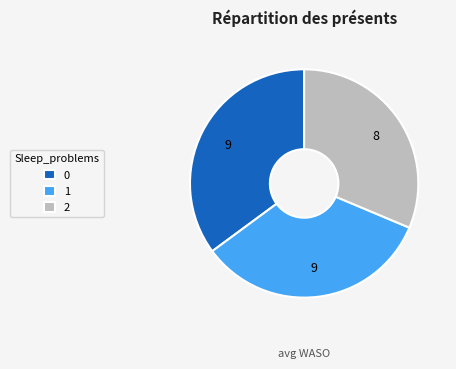

True or false: 0 accounts for 43% of the total.

False